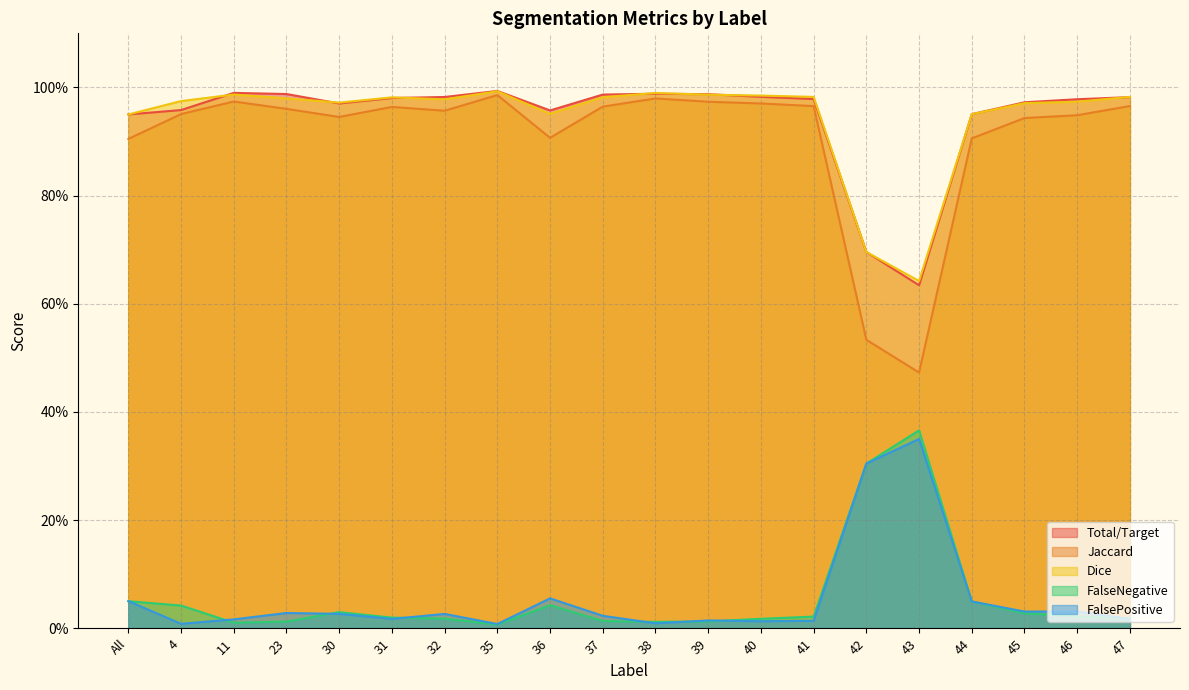

Is it true that FalseNegative equals 0.0 at 37?

True